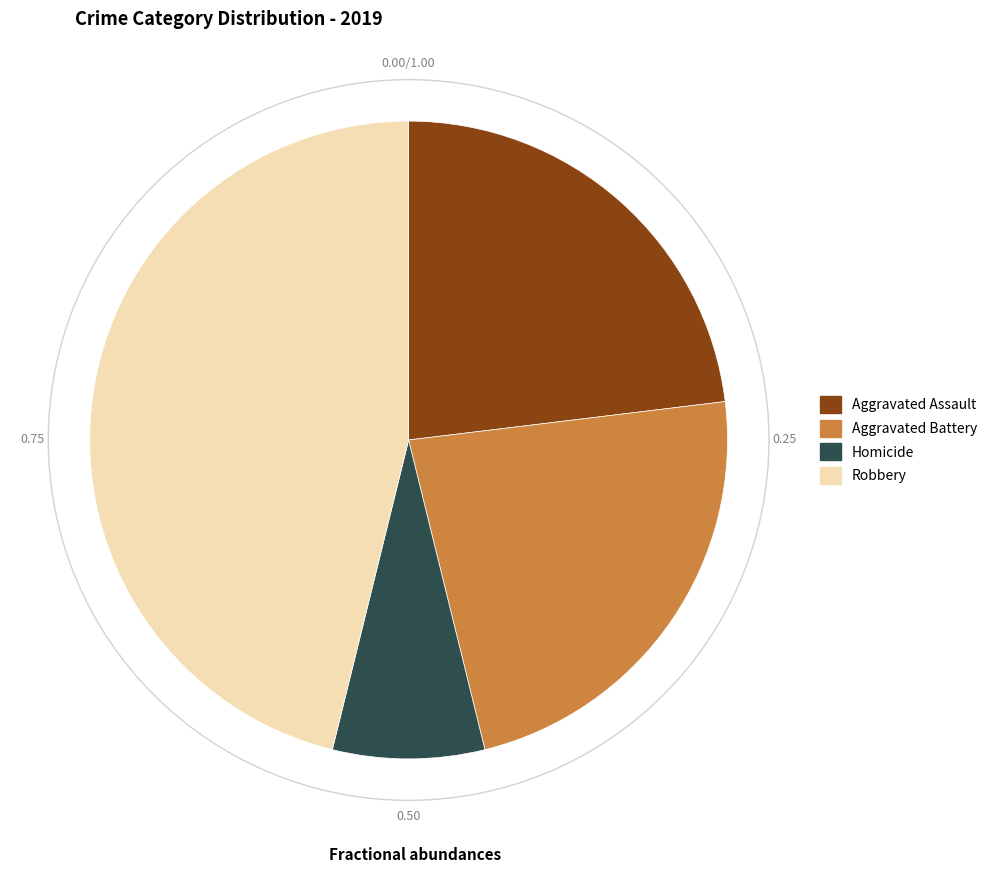

What is the largest slice in the pie chart?

Robbery